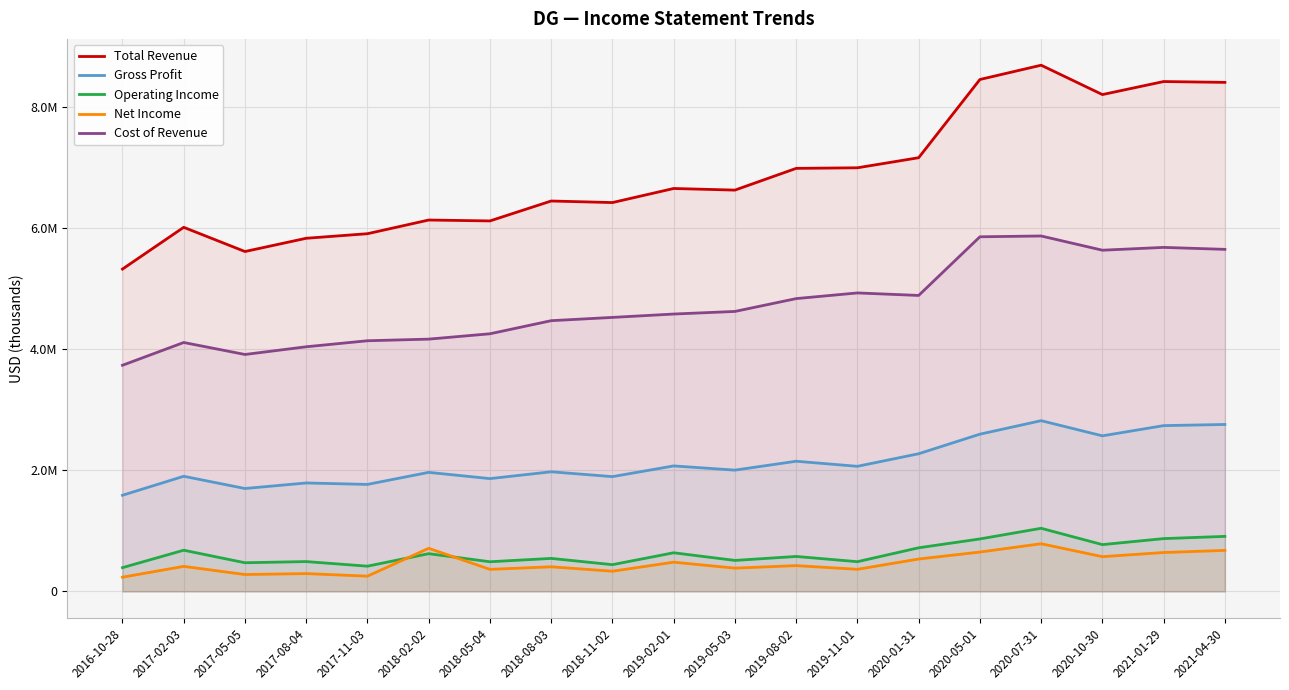

At which category is the sum across all series the highest?

2020-07-31